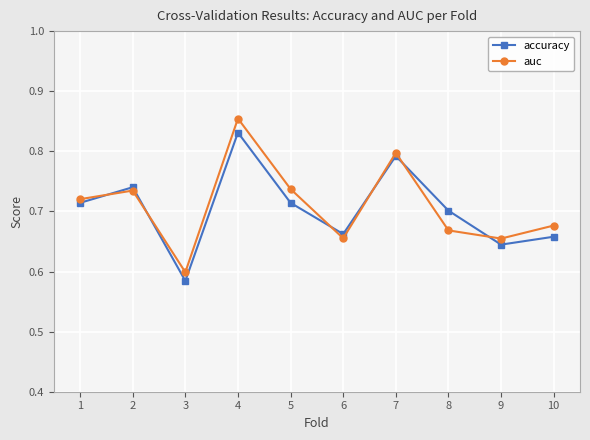

At which label is auc closest to 0?

3